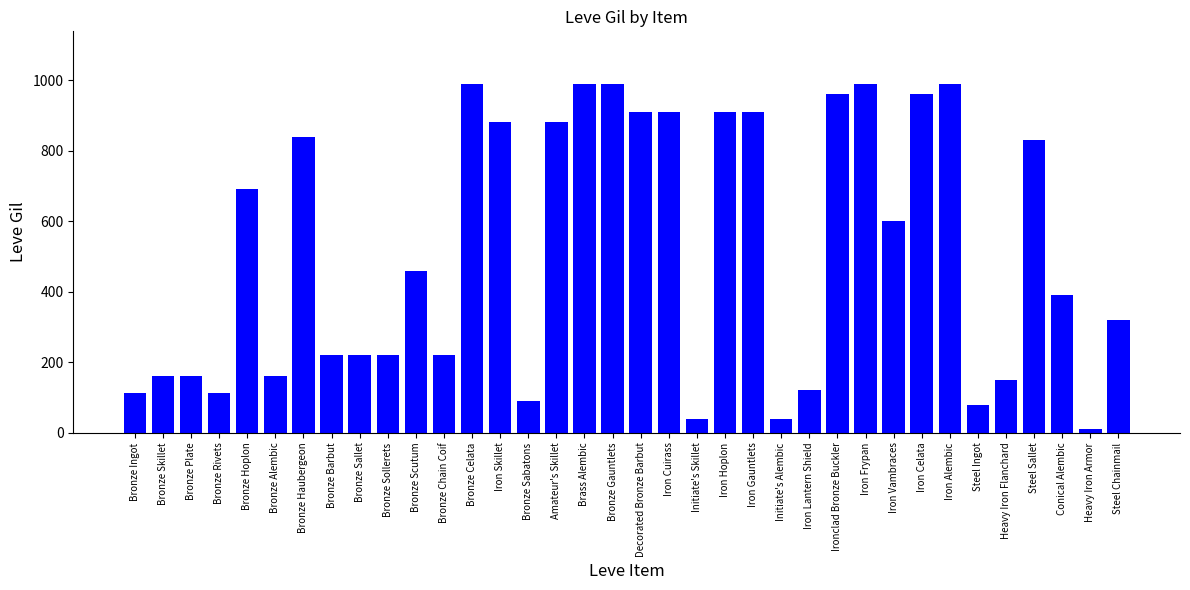

What is the ratio of the value at Bronze Barbut to the value at Bronze Sallet?

1.0